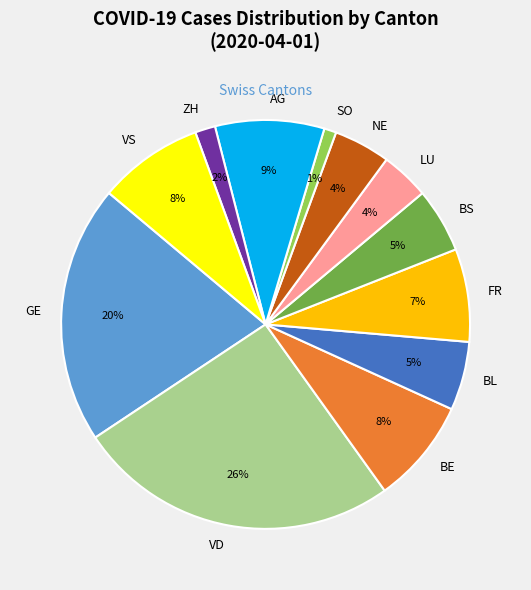

Which category has the biggest portion of the pie?

VD